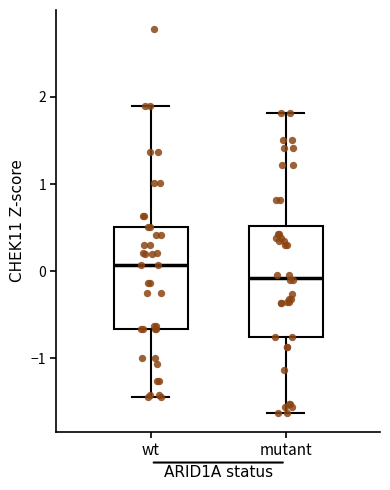

Reading left to right, read every box against the y-axis: the position of its median line, the range the box covers, and the ends of its whiskers. The values are not printed on the chart, so give them approximately, as read against the axis.

wt: median 0.1, box -0.7 to 0.5, whiskers -1.4 to 1.9
mutant: median -0.1, box -0.8 to 0.5, whiskers -1.6 to 1.8